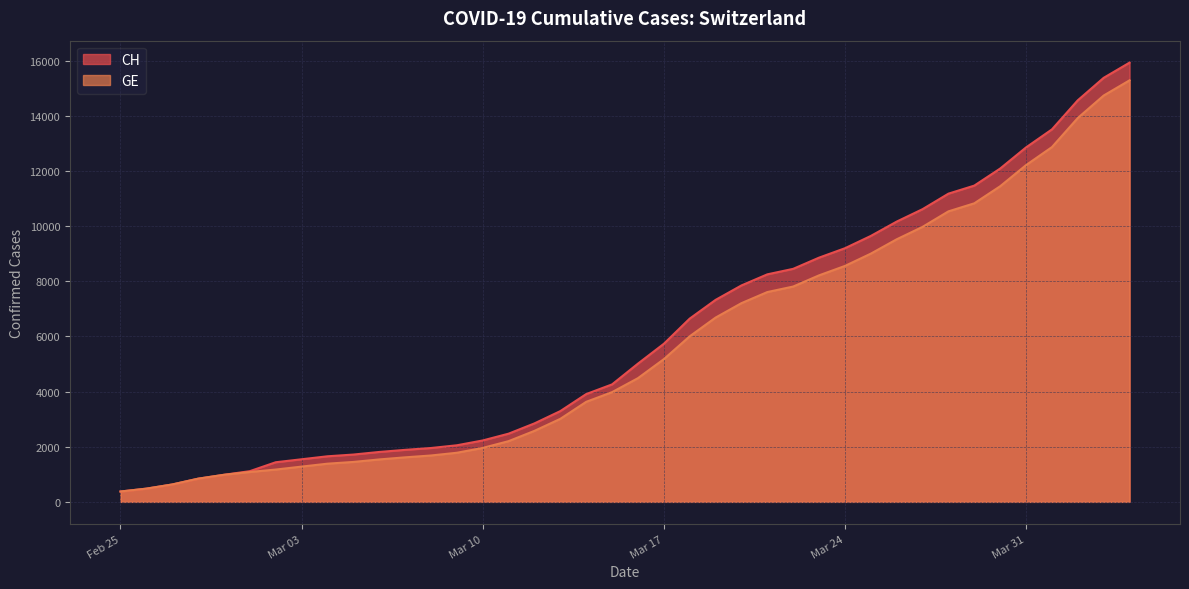

Which series has the widest spread of values?

CH